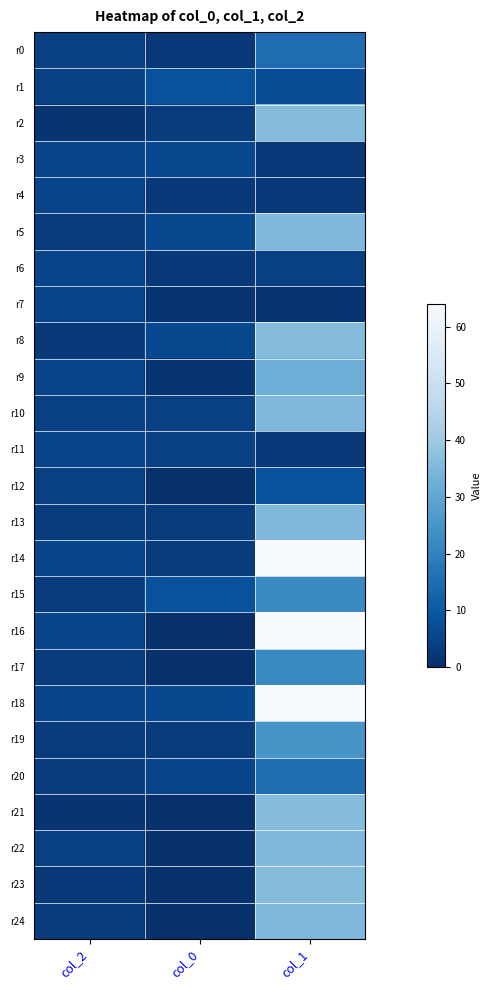

At how many categories does at least one series exceed 42?

1